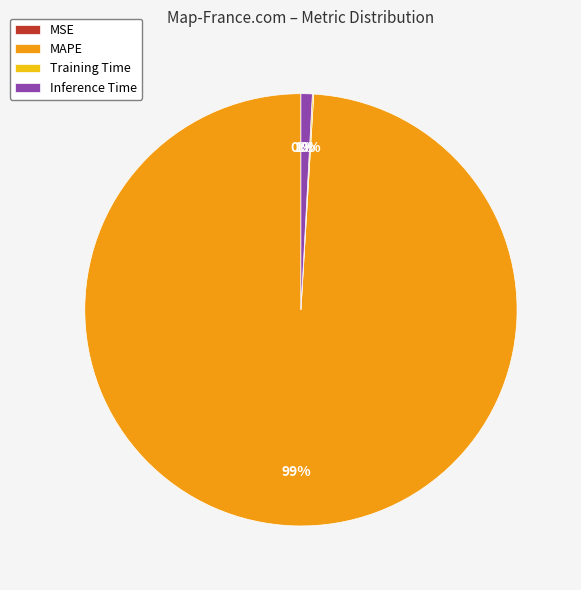

Which category has the biggest portion of the pie?

MAPE